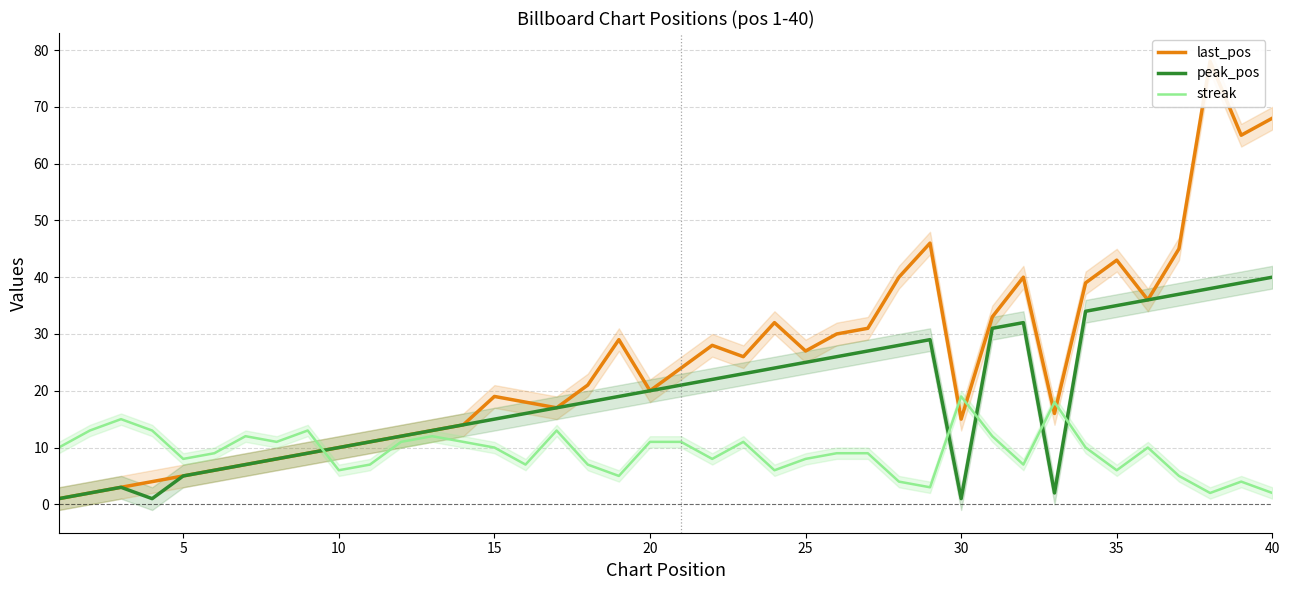

The streak series shows 6 at 35. True or false?

True